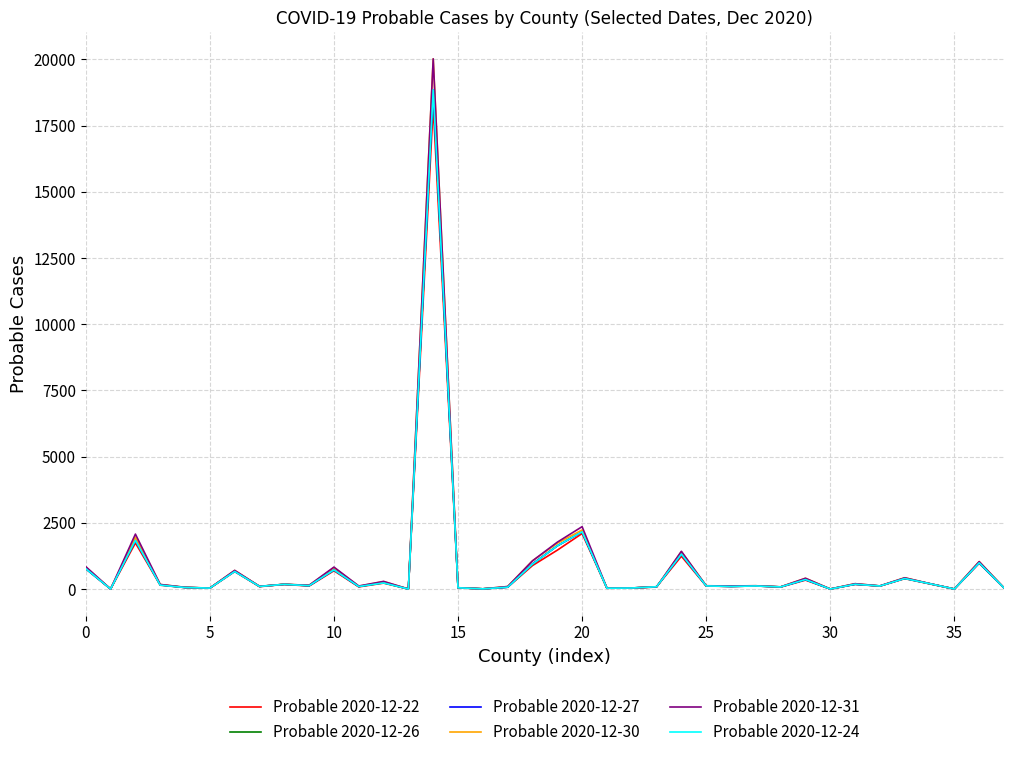

What is the average value of the Probable 2020-12-24 series?

864